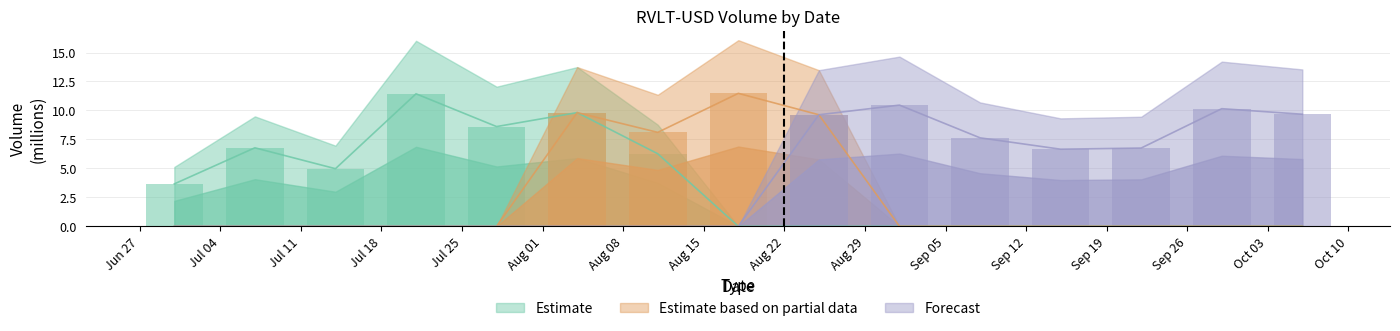

Is it true that Estimate based on partial data equals 11.5 at Aug 15?

True